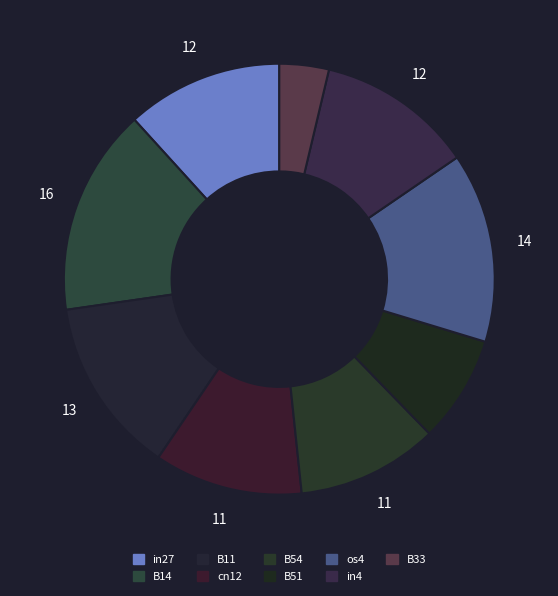

Which category has the smallest portion of the pie?

B33